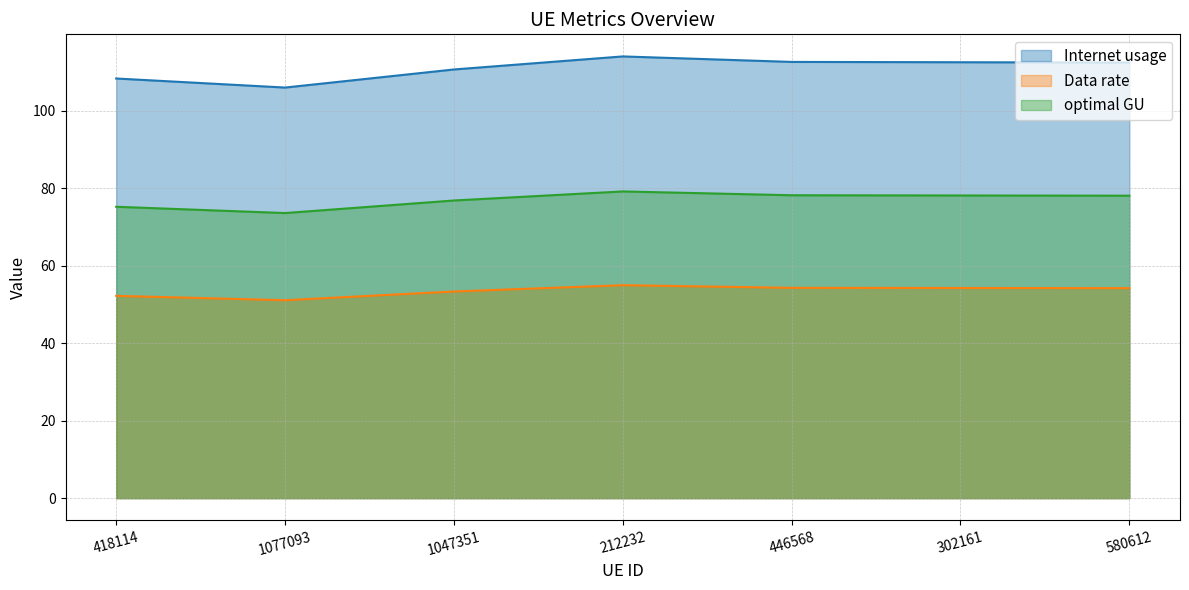

Count the number of data series in this chart.

3